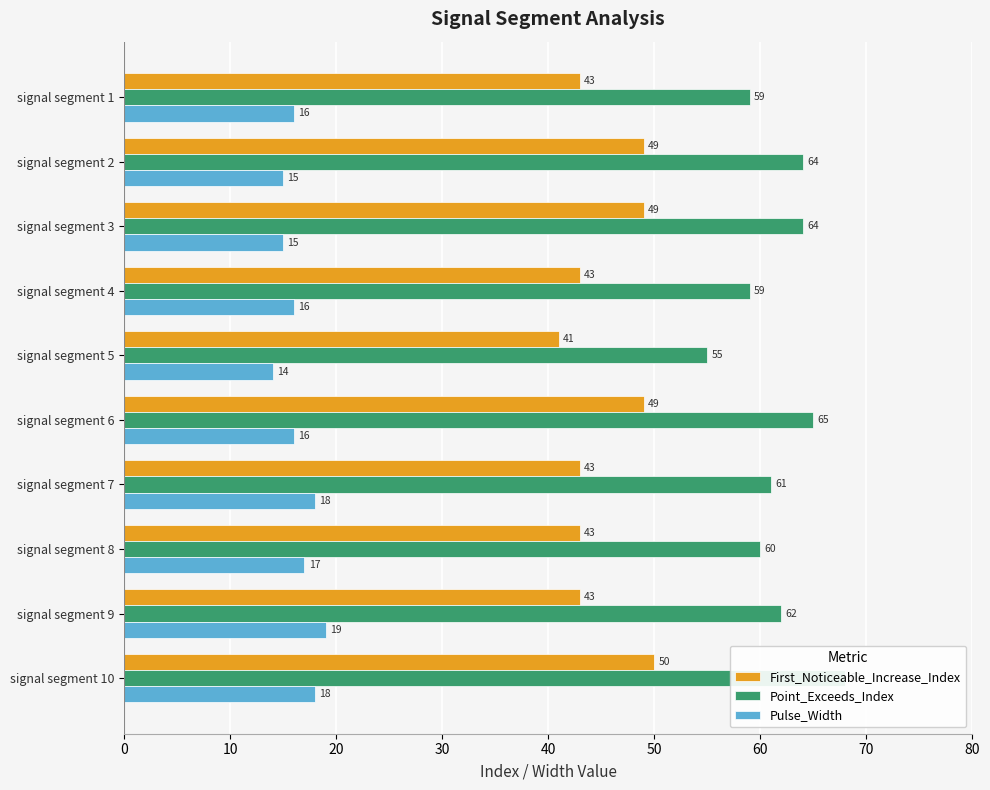

Reading left to right, transcribe all the data shown in this chart.

First_Noticeable_Increase_Index: 43	49	49	43	41	49	43	43	43	50
Point_Exceeds_Index: 59	64	64	59	55	65	61	60	62	68
Pulse_Width: 16	15	15	16	14	16	18	17	19	18